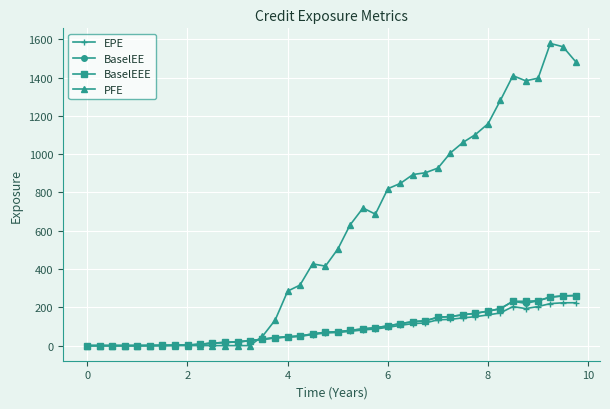

What is the maximum value shown in the chart?

1578.5